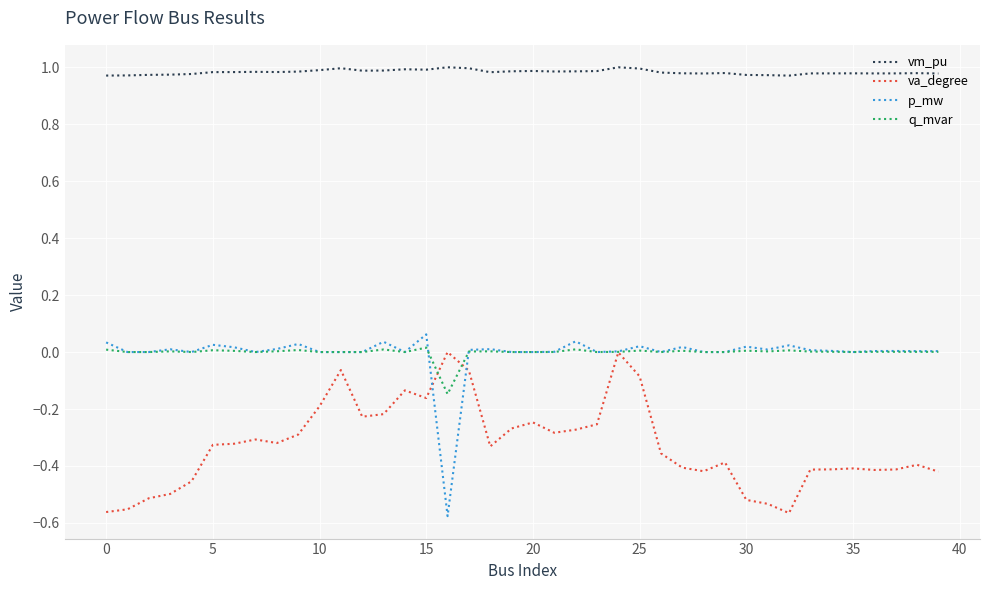

Which series has the largest total across all categories?

vm_pu